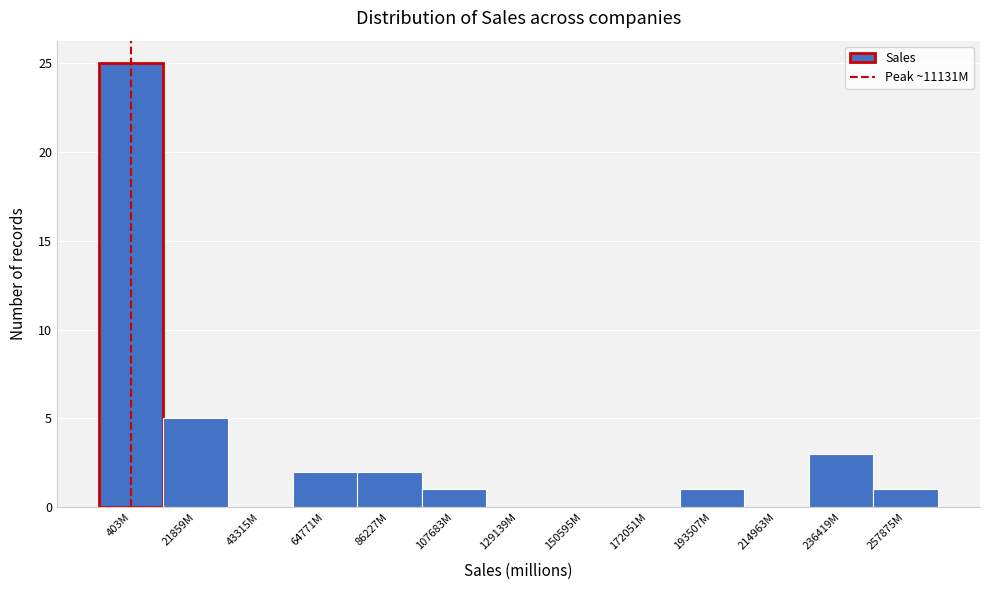

Reading left to right, transcribe all the data shown in this chart.

403M=25	21859M=5	43315M=0	64771M=2	86227M=2	107683M=1	129139M=0	150595M=0	172051M=0	193507M=1	214963M=0	236419M=3	257875M=1